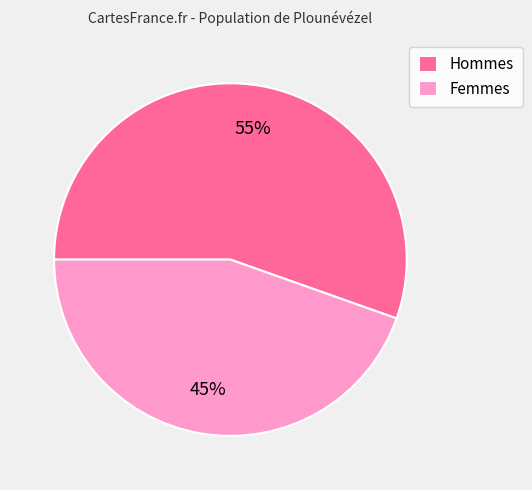

To the nearest percent, what percentage of the pie is Hommes?

55%